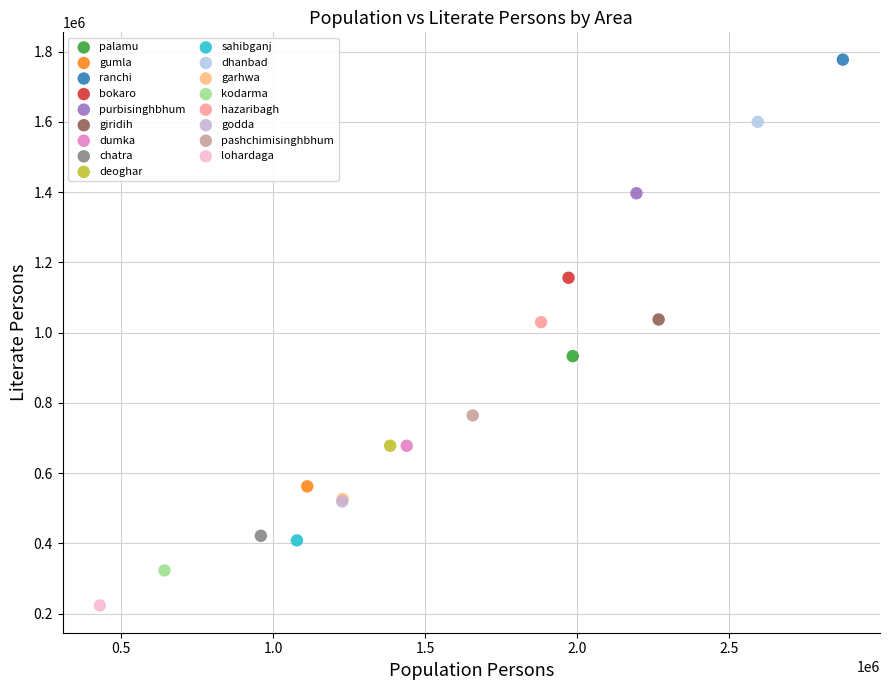

Which series contains the lowest Y value?

lohardaga